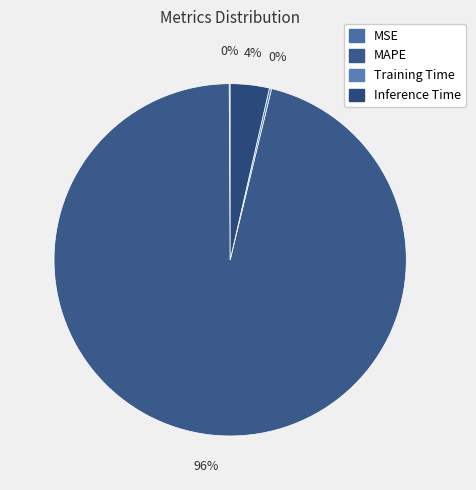

How many slices are in this pie chart?

4